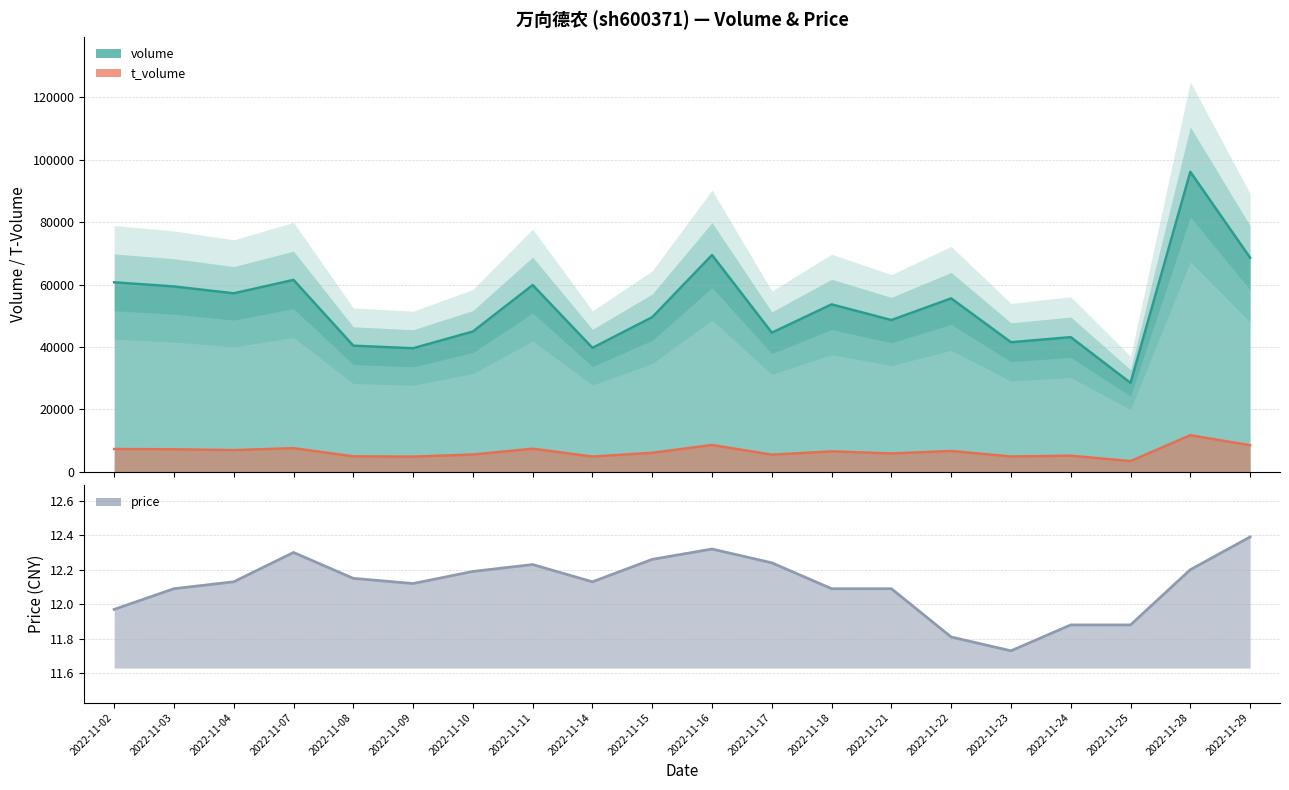

At which label does t_volume reach its peak?

2022-11-28